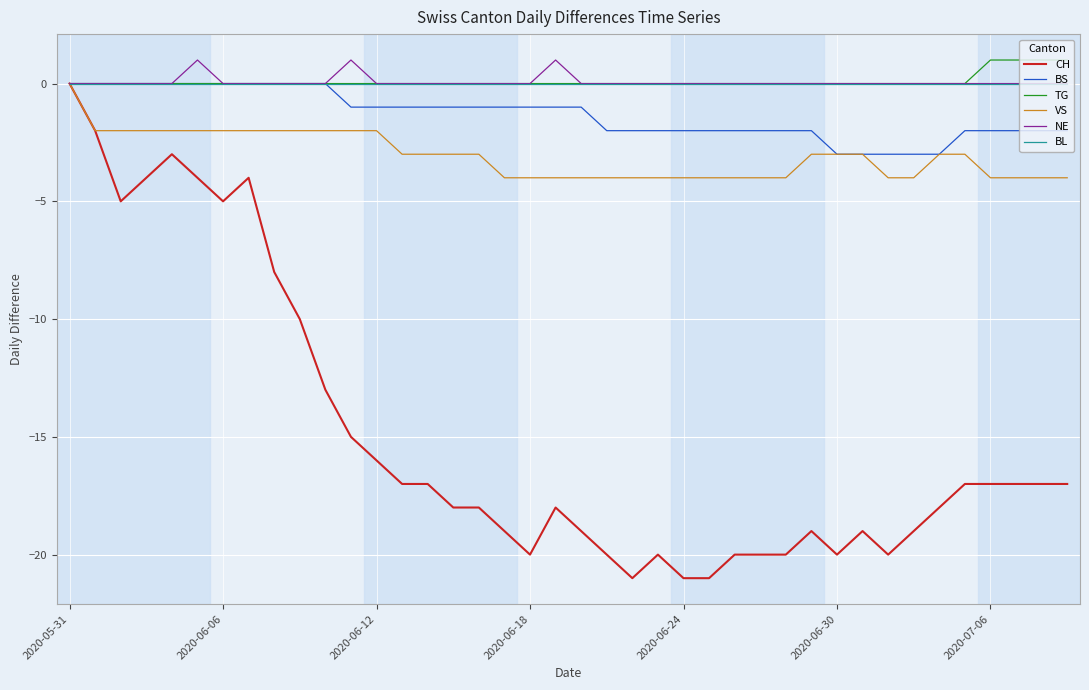

Which series has the largest range (max minus min)?

CH